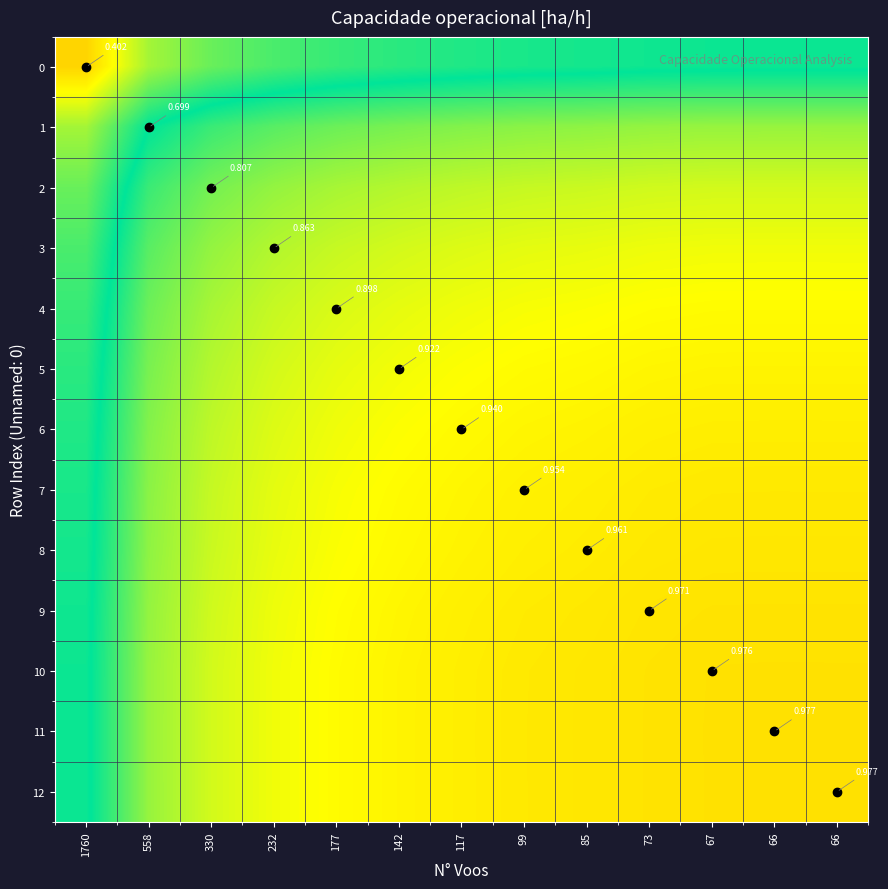

Is it true that 6 equals 0.9 at 177?

True